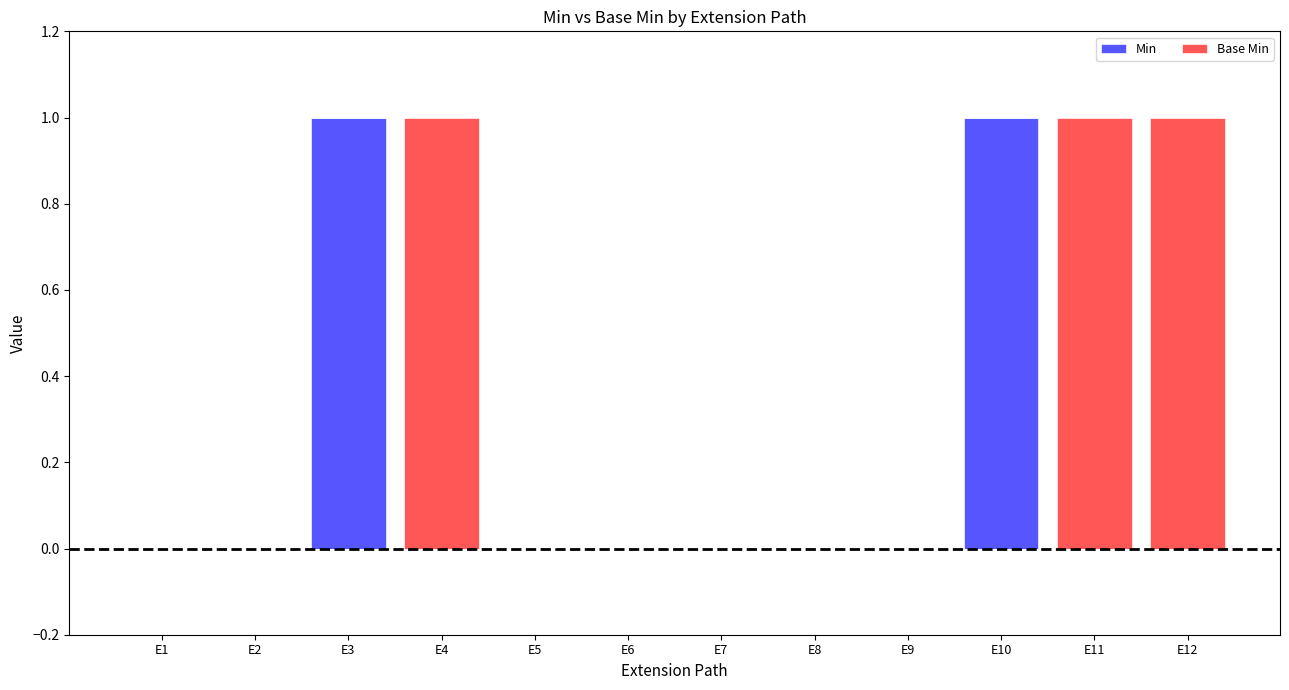

The value of Min at E3 is 1. True or false?

True